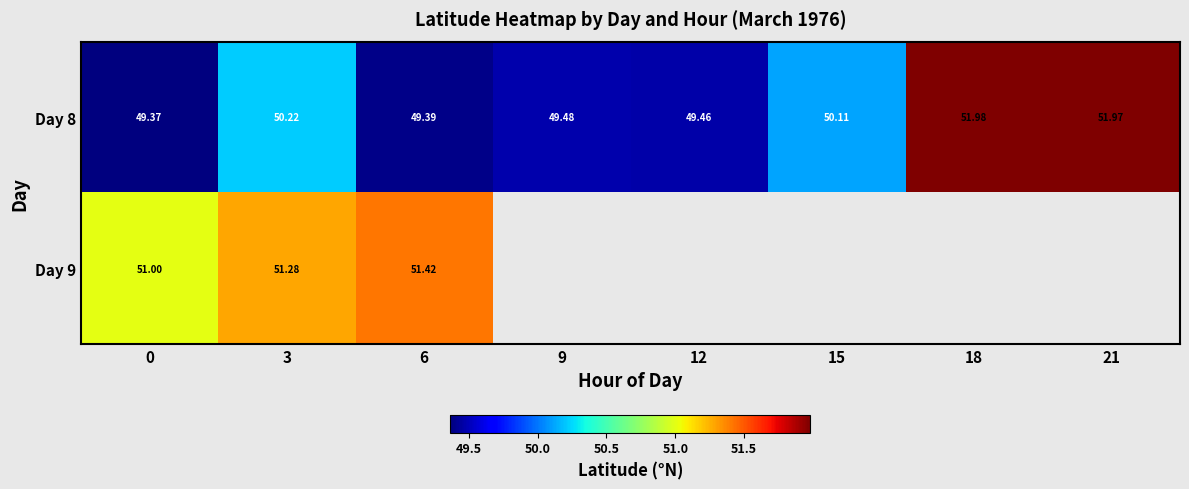

At which label does Day 8 reach its peak?

18